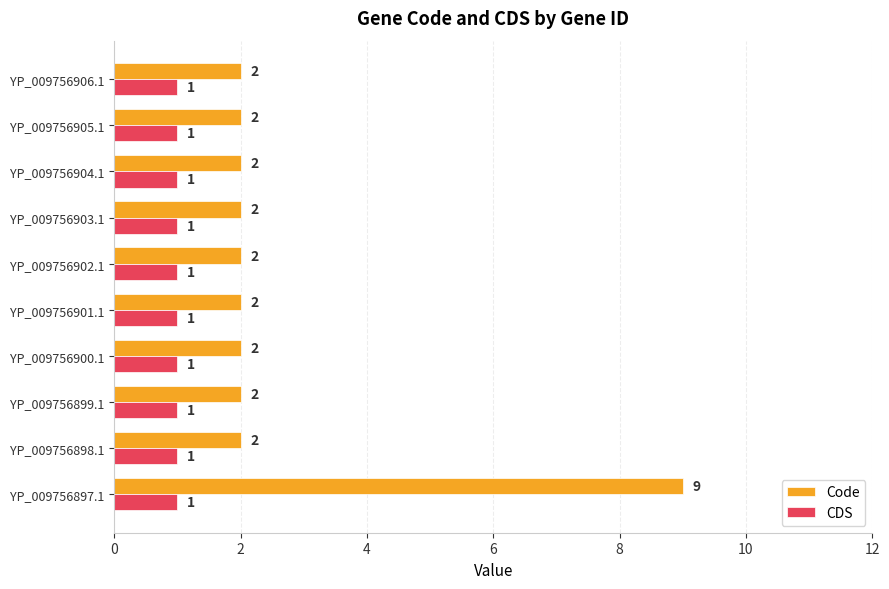

What is the average value of the CDS series?

1